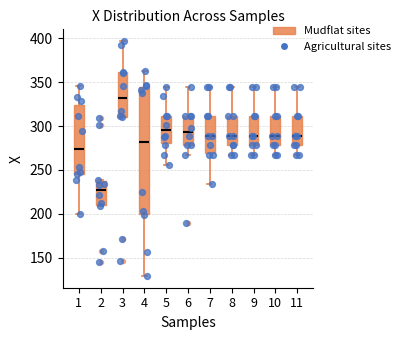

Comparing the boxes themselves (not the whiskers), which one is the tallest?

4